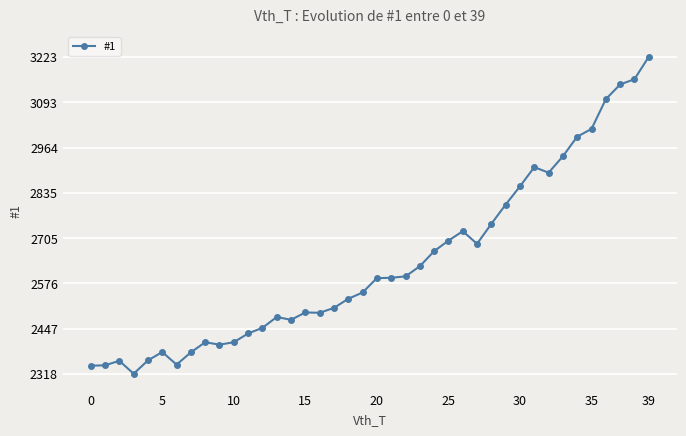

True or false: there are more than 2 points higher than both neighbors.

True